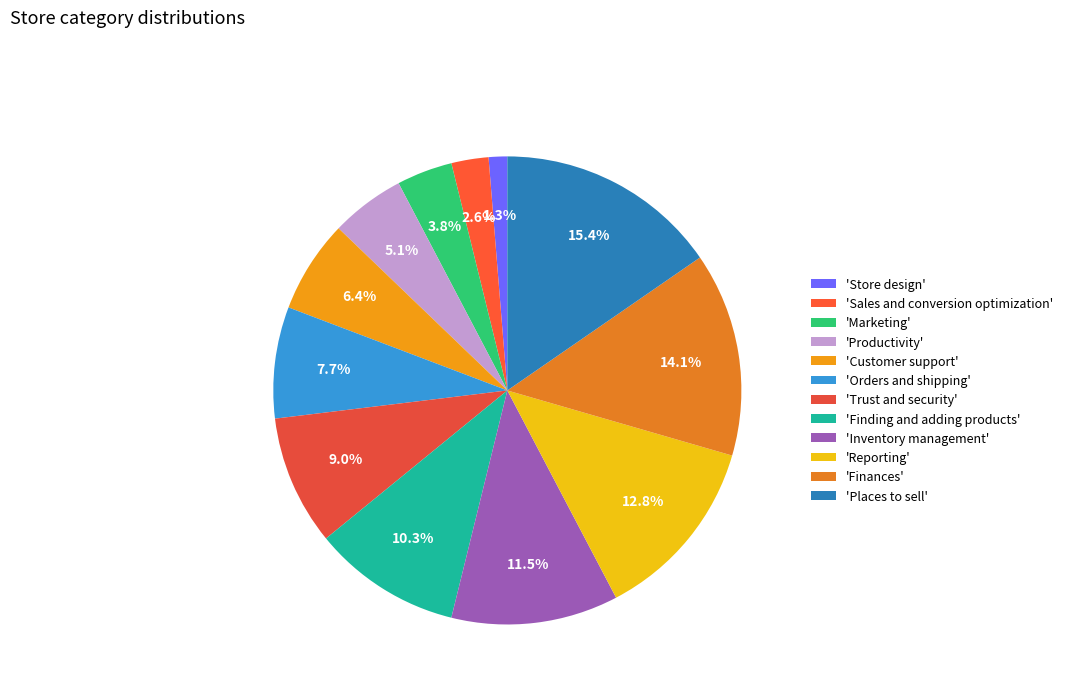

Which slice is the smallest?

'Store design'